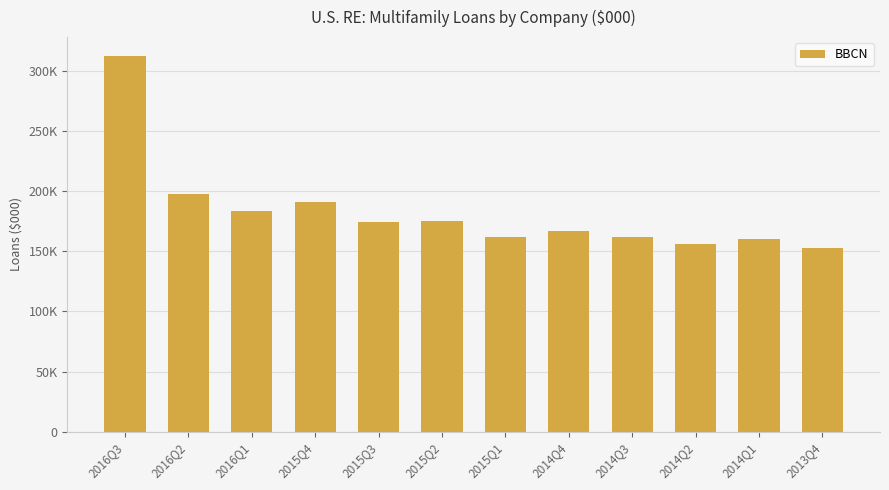

True or false: the data shows 156070 at 2014Q2.

True